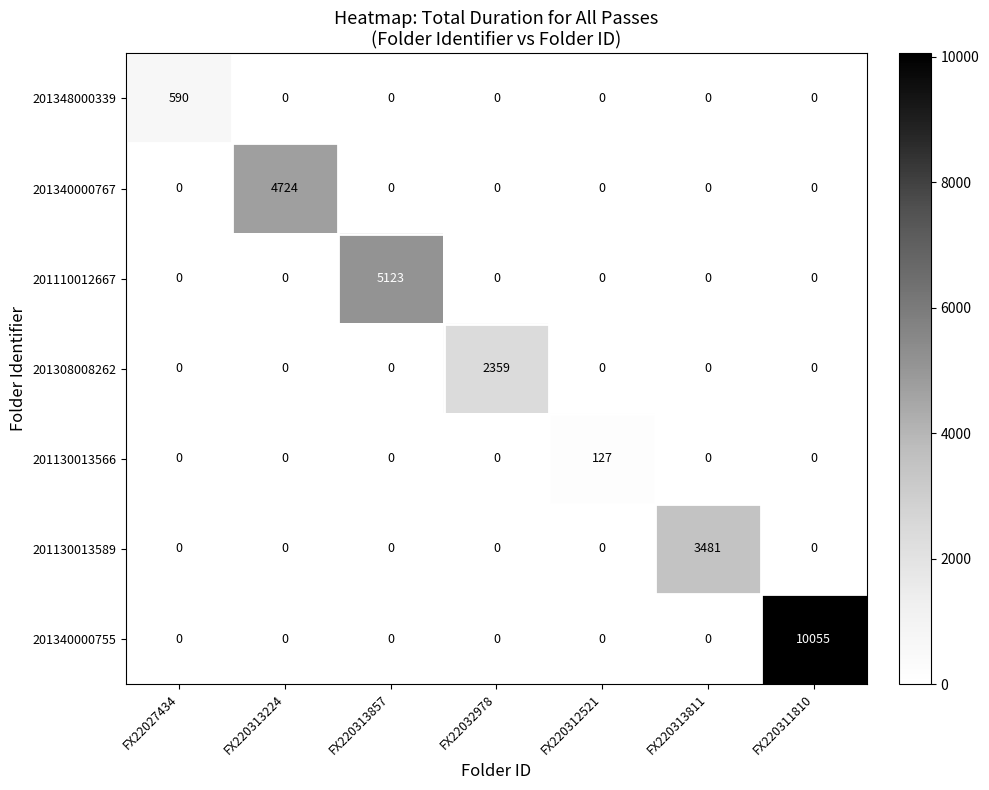

What is the total value across all series at FX220313857?

5123